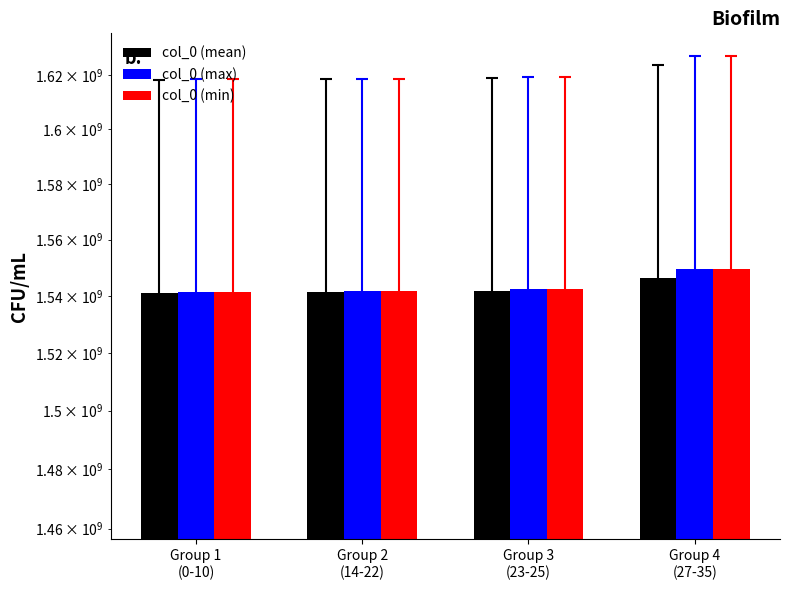

What is the maximum value for col_0 (max)?

1549553295.0